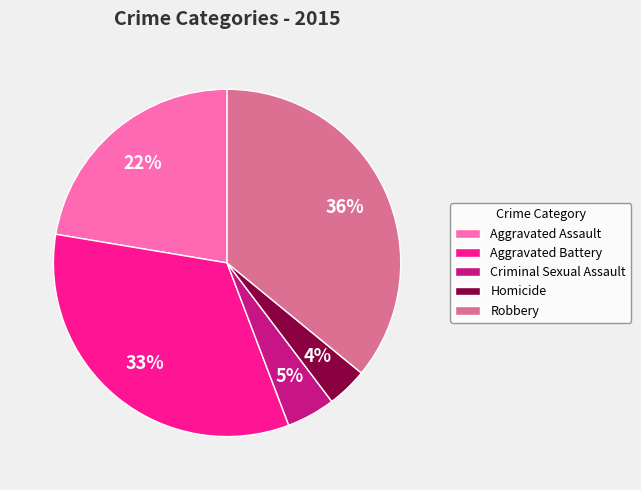

What percentage is the Criminal Sexual Assault slice, to the nearest percent?

5%